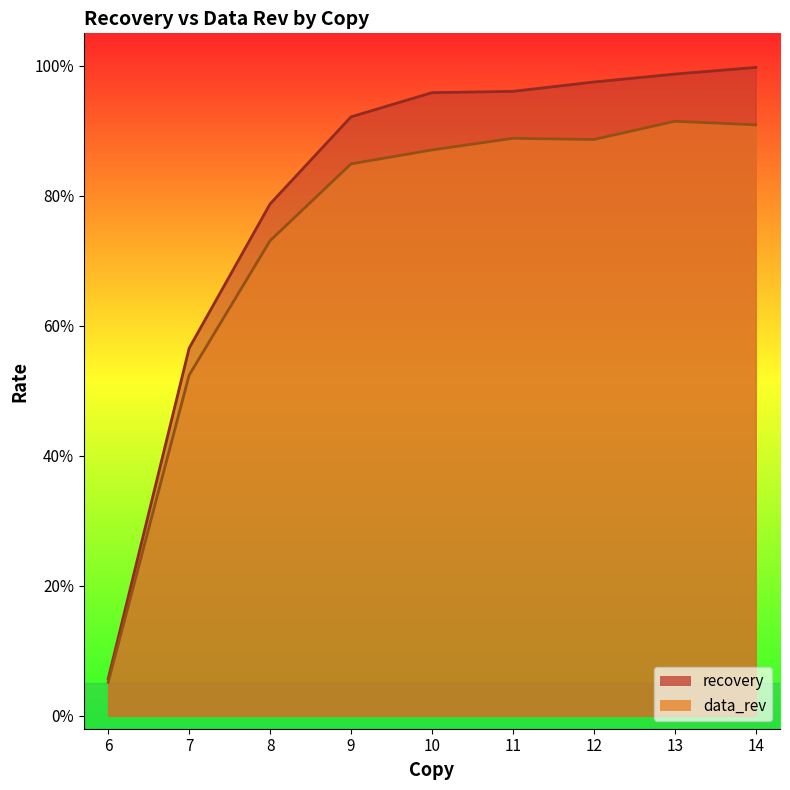

Between 6 and 11, which is larger?

11